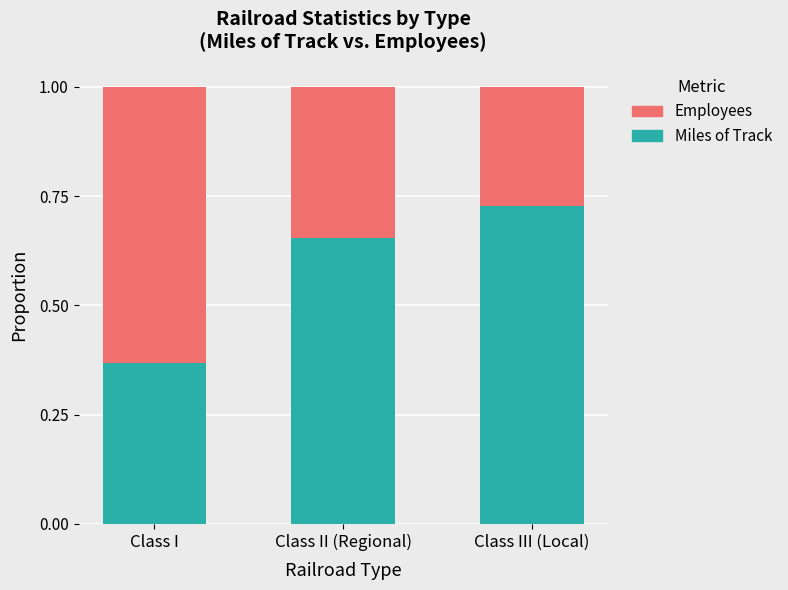

At which label is Miles of Track closest to 0?

Class I